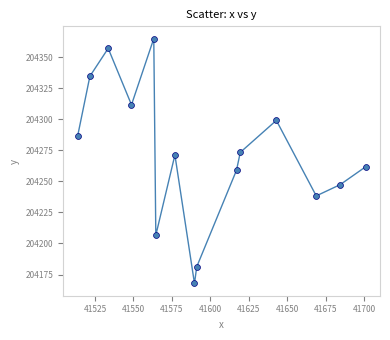

What is the range of X values (max minus min)?

187.4